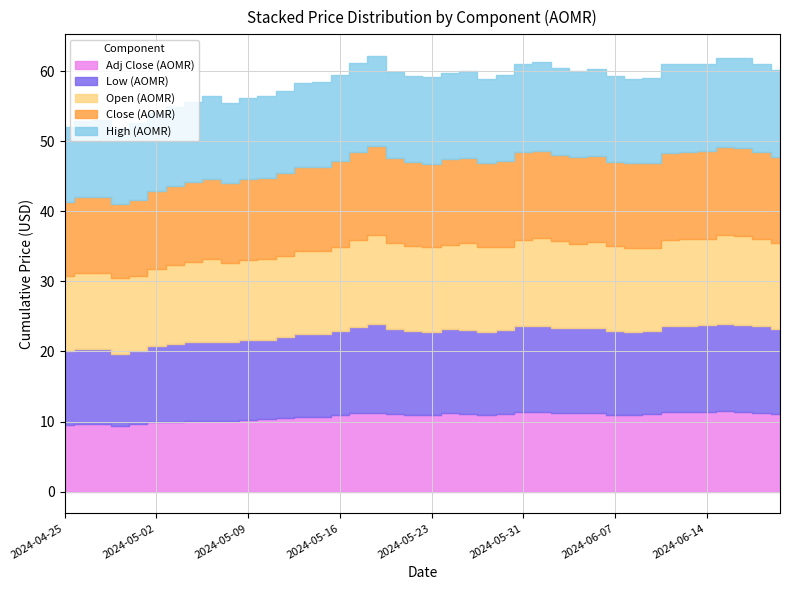

True or false: Open has a value of 11.5 at 2024-05-10.

True